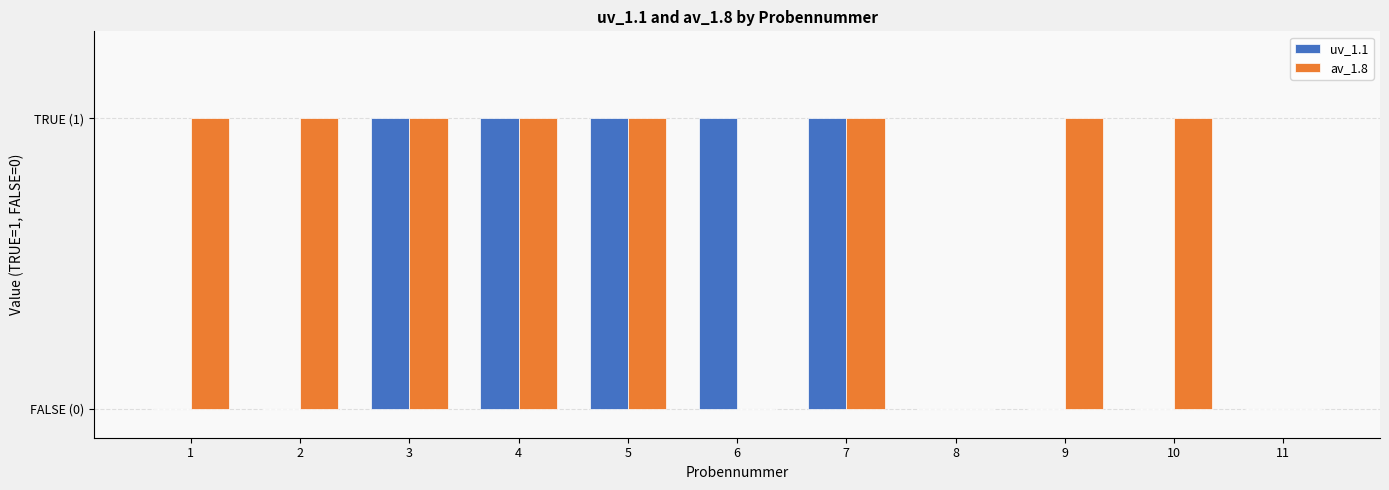

Are the bars horizontal?

No